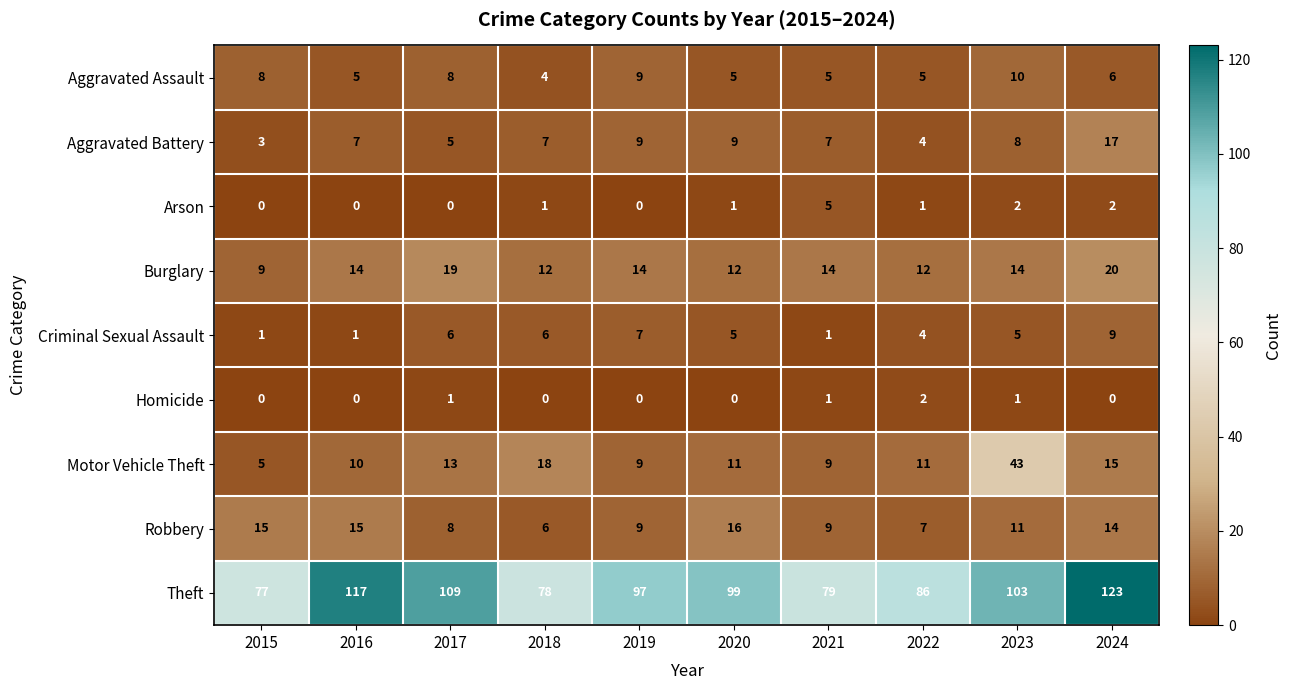

Which series changed the most between 2015 and 2018?

Motor Vehicle Theft